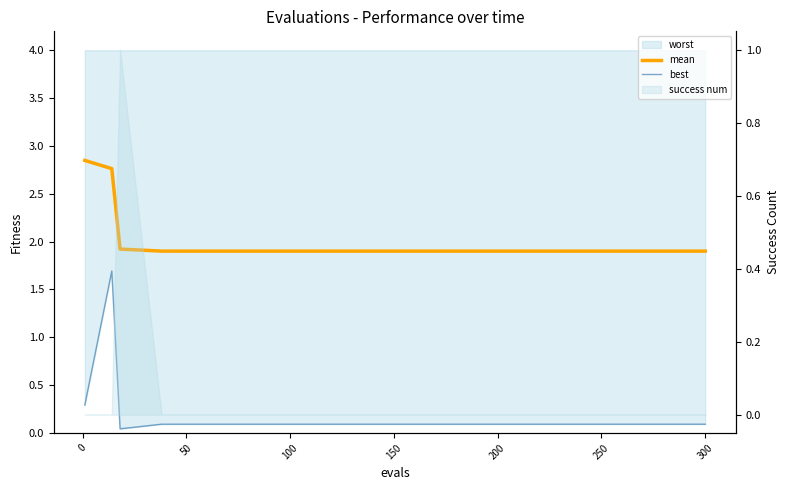

What is the minimum value for mean?

1.9